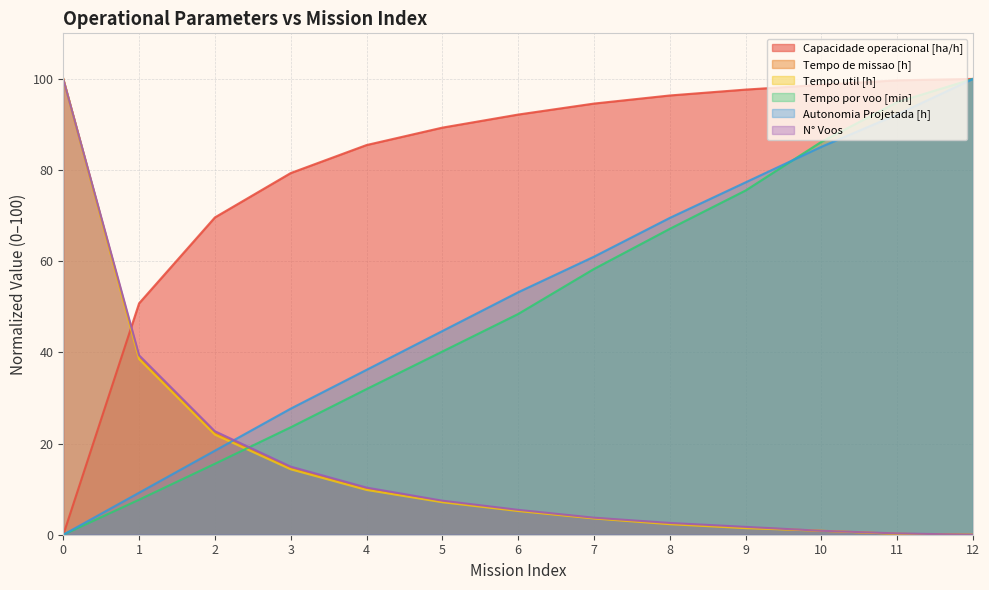

Which series changed the most between 4 and 8?

Tempo por voo [min]